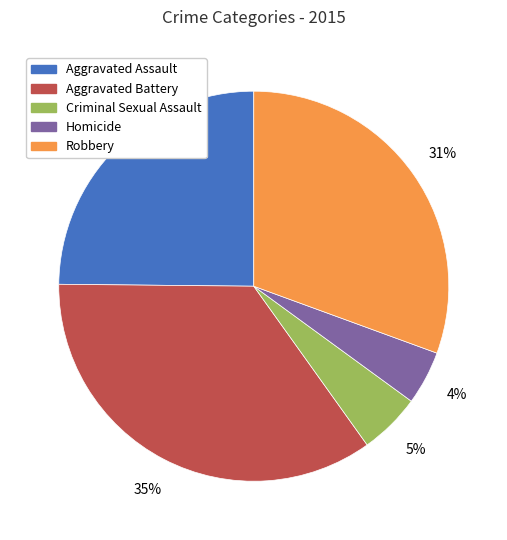

Which has a higher value, Aggravated Assault or Criminal Sexual Assault?

Aggravated Assault